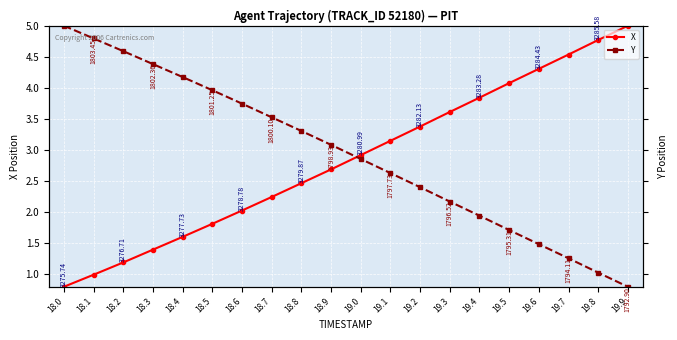

What is the label of the 14th point from the right?

18.6